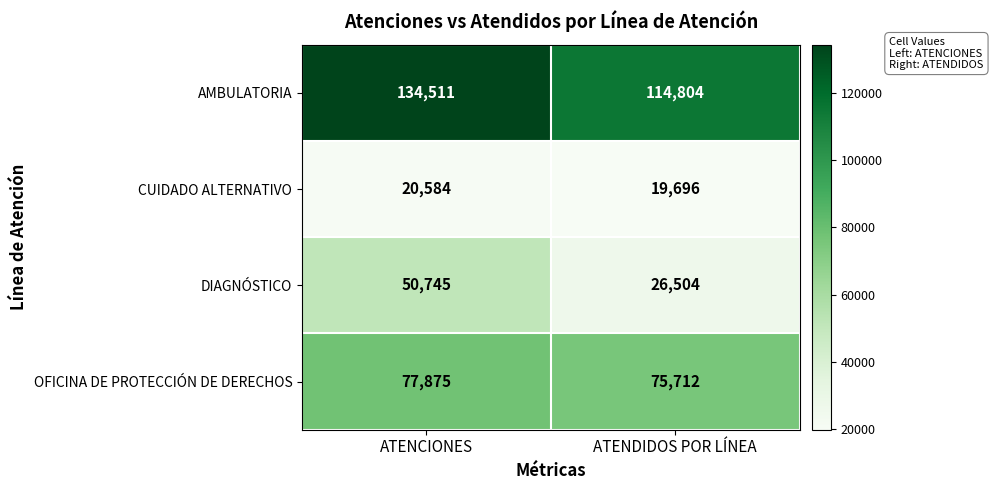

Rank the series by their average value, from lowest to highest.

CUIDADO ALTERNATIVO, DIAGNÓSTICO, OFICINA DE PROTECCIÓN DE DERECHOS, AMBULATORIA